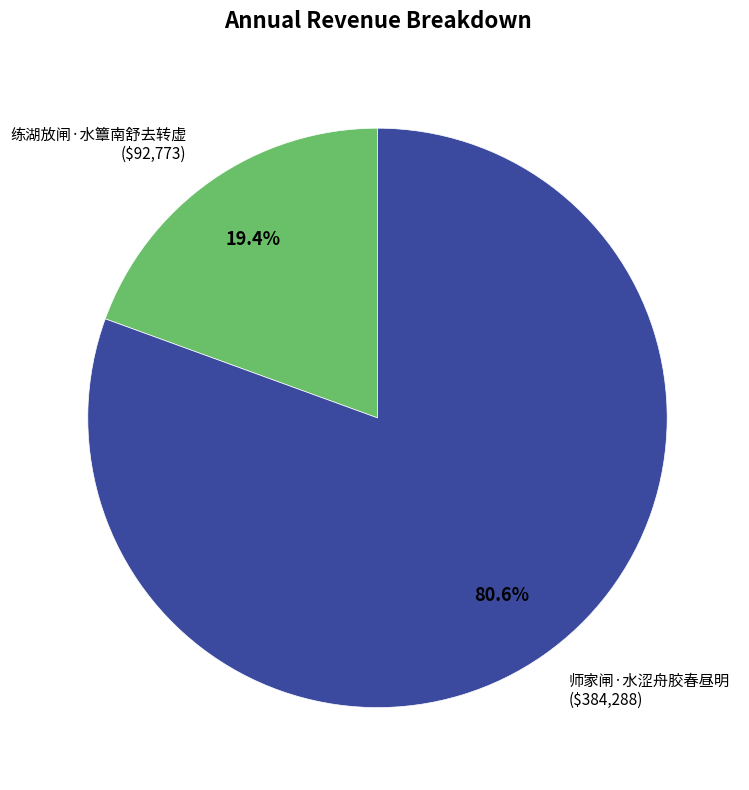

How many segments does this pie chart have?

2